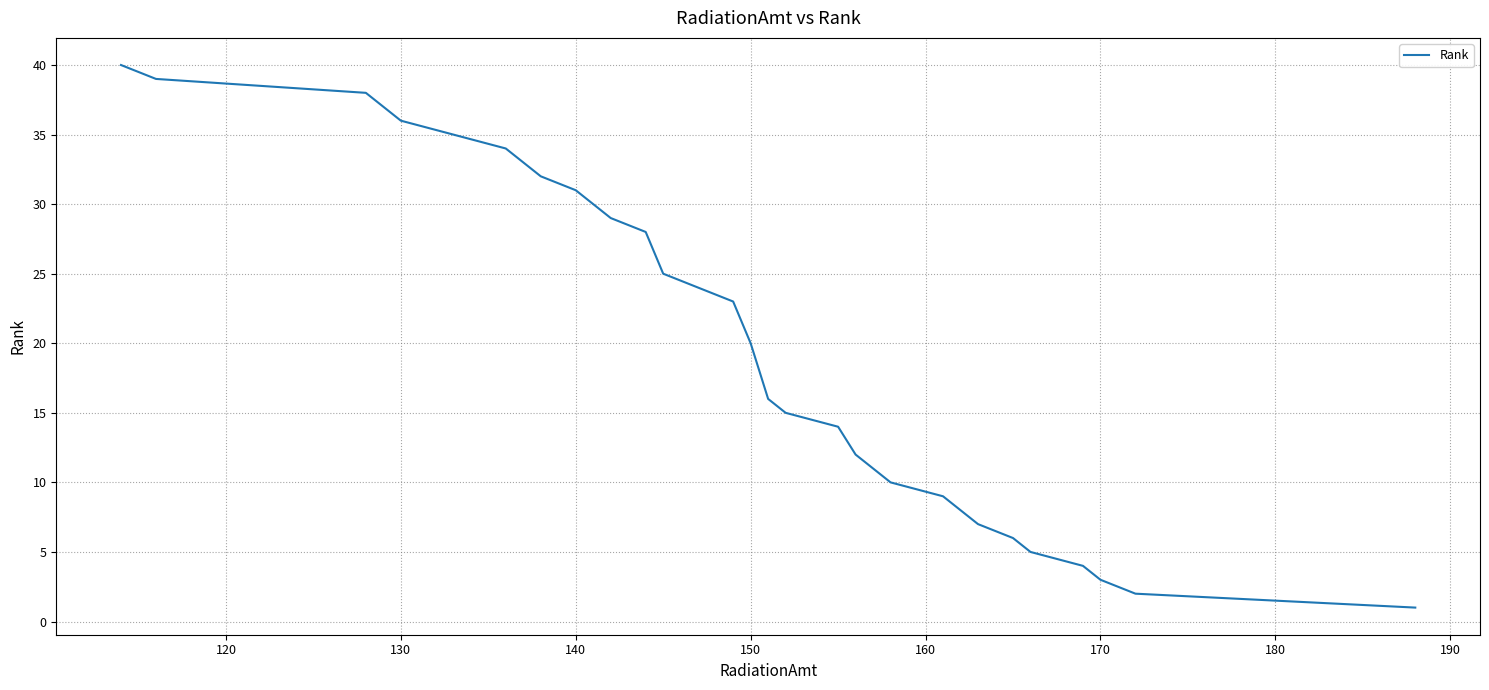

What is the difference between the maximum and minimum values?

39